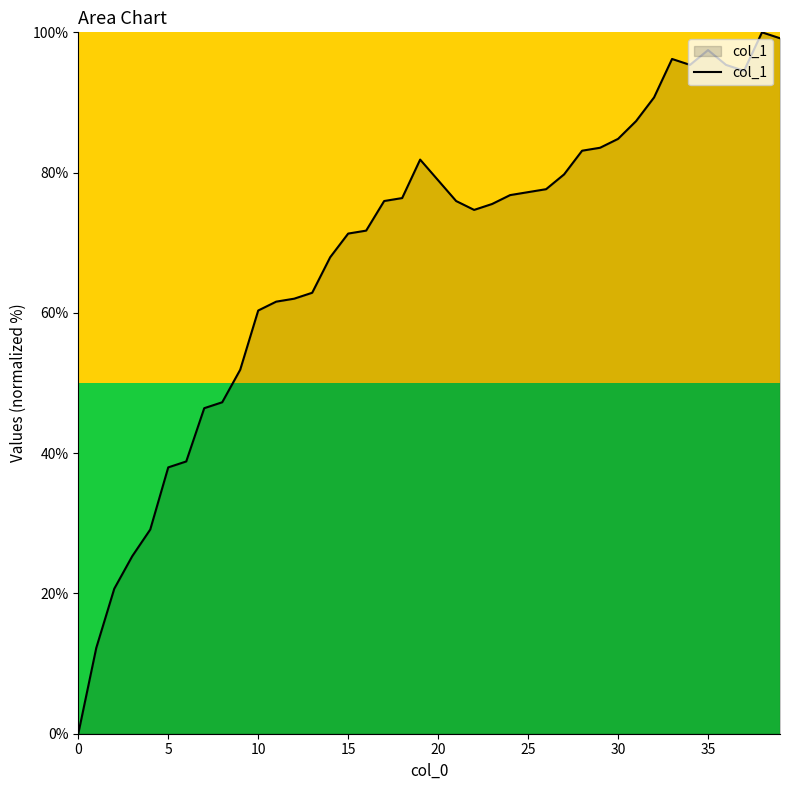

What is the greatest value displayed?

100.0